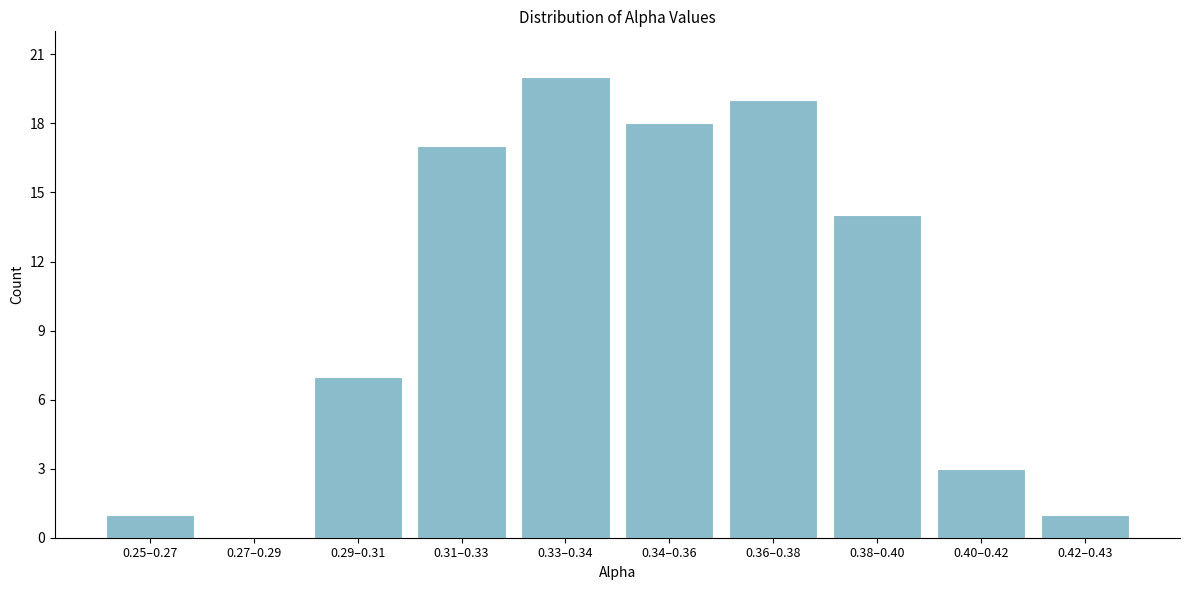

Reading left to right, transcribe all the data shown in this chart.

0.25–0.27=1	0.27–0.29=0	0.29–0.31=7	0.31–0.33=17	0.33–0.34=20	0.34–0.36=18	0.36–0.38=19	0.38–0.40=14	0.40–0.42=3	0.42–0.43=1